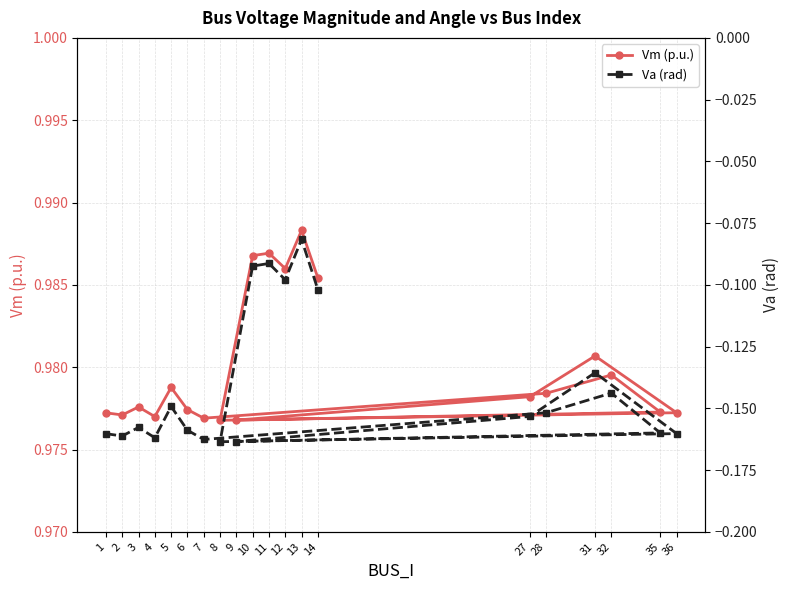

Which has a higher value, 8 or 11?

11